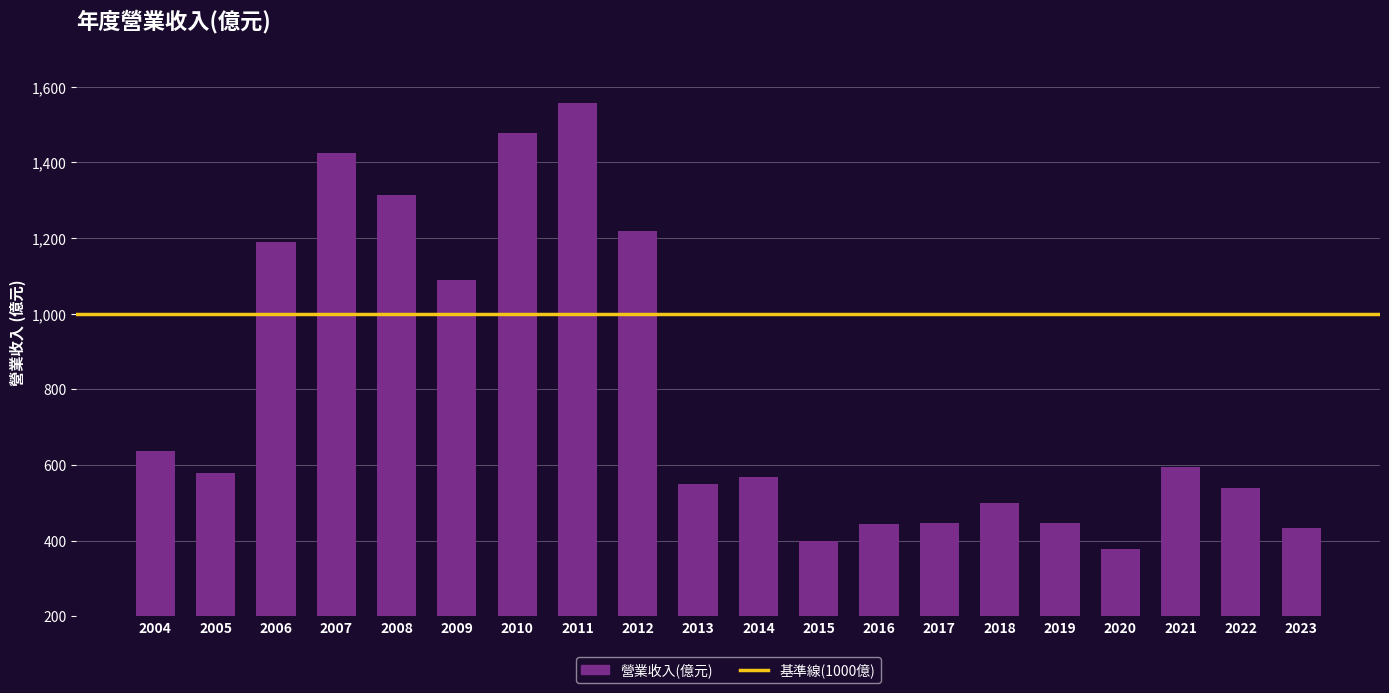

At which category does the chart reach its minimum across all series?

2020